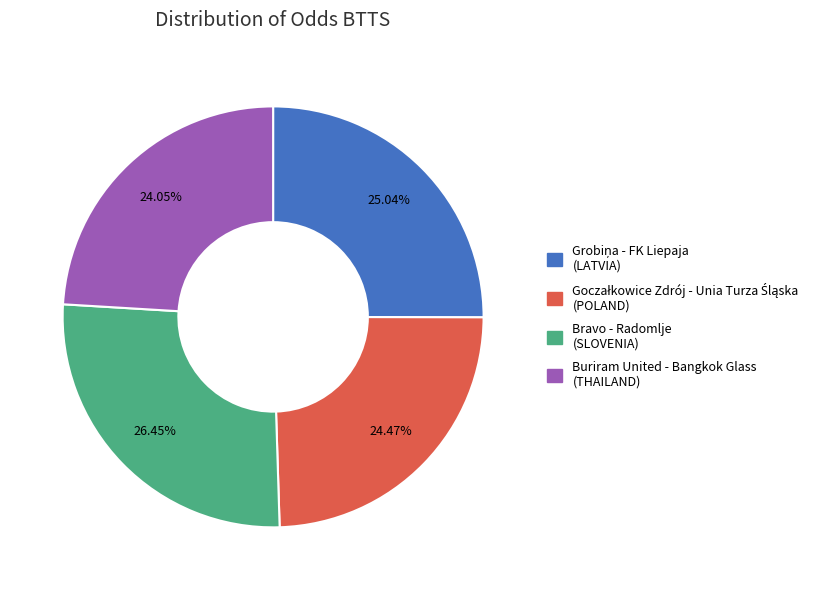

Is there any slice that represents more than half of the pie?

No